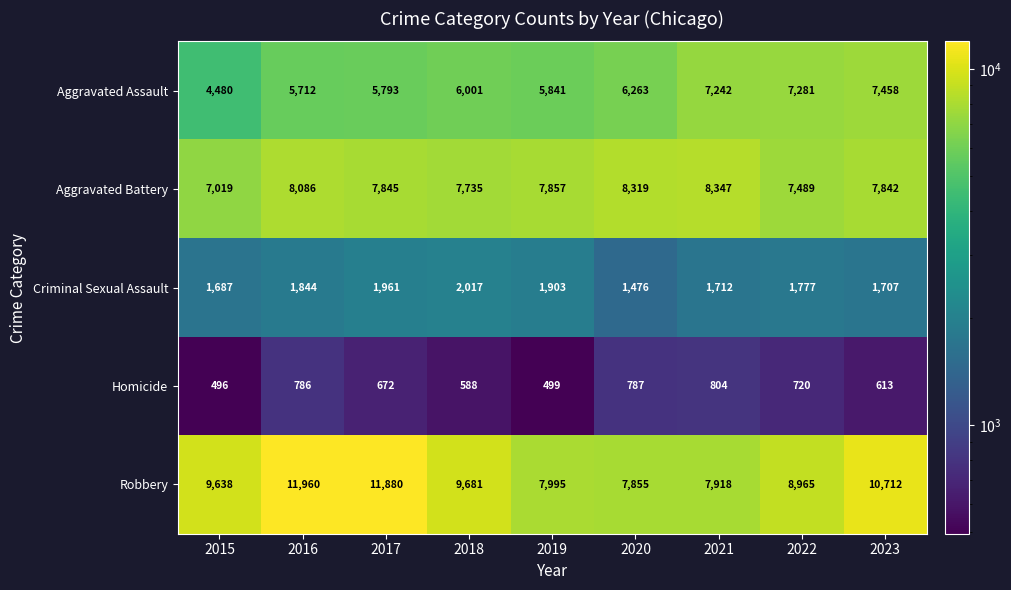

At how many categories does at least one series exceed 8469?

6